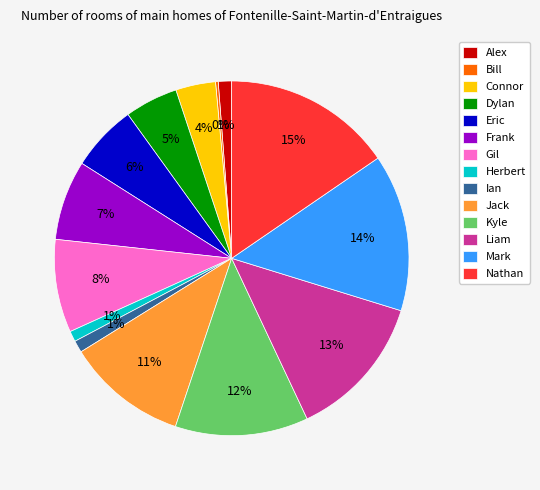

To the nearest percent, what is the average slice percentage?

7%